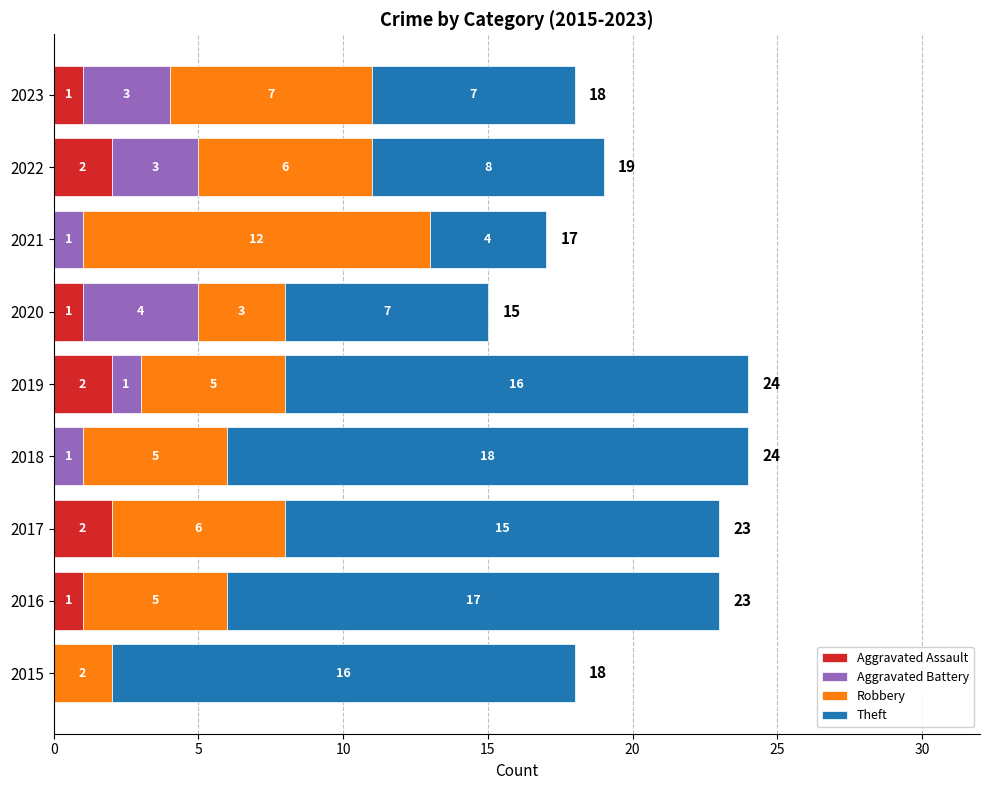

What is the total value across all series at 2018?

24